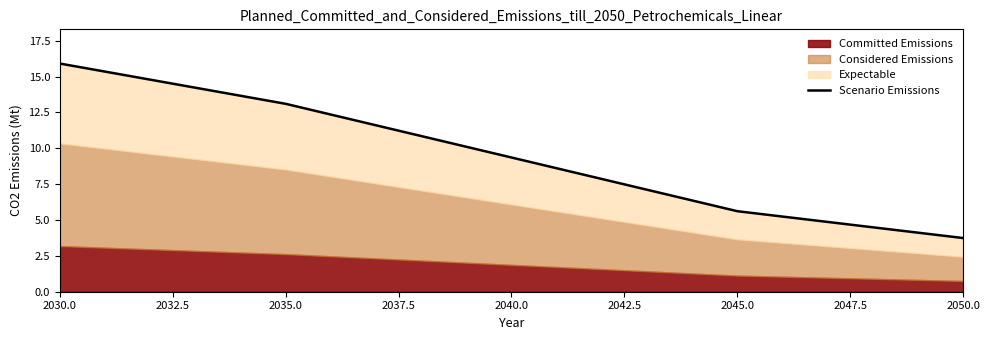

True or false: there are more than 1 points higher than both neighbors.

False